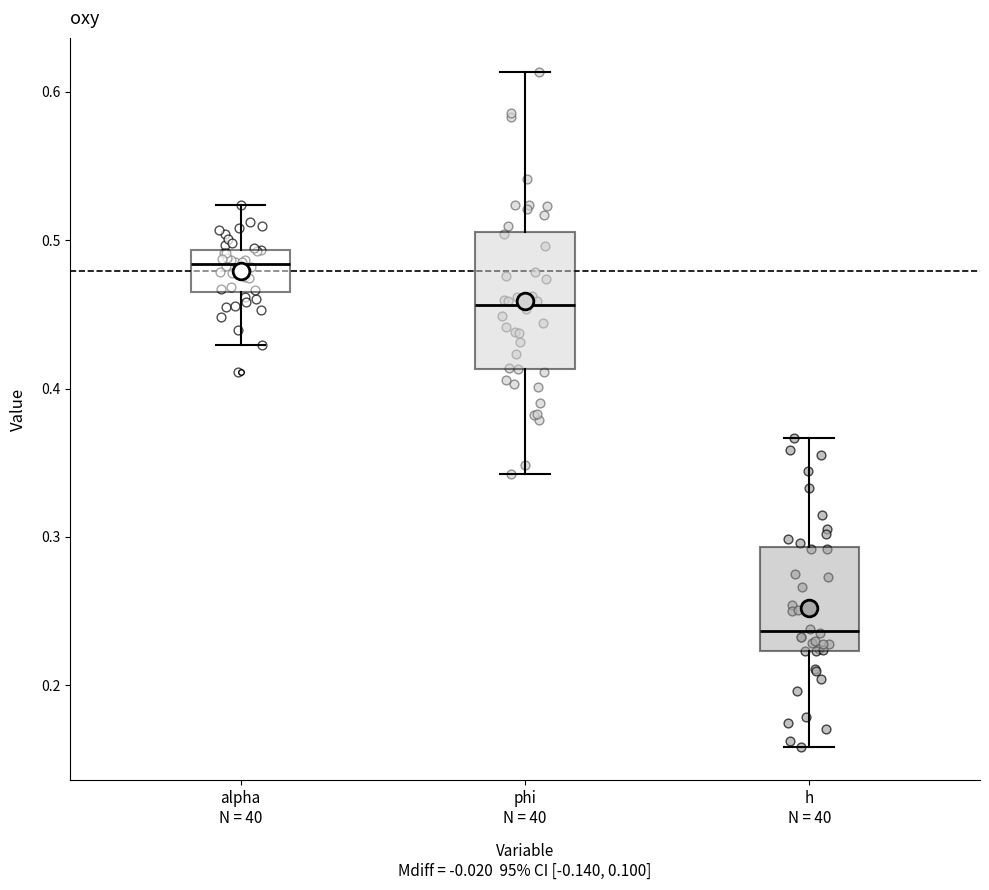

Reading left to right, transcribe this box plot: for each box, give where its median line is, the range the box spans, and where its two whiskers end, as read against the y-axis. The values are not printed on the chart, so give them approximately, as read against the axis.

alpha N = 40: median 0.48, box 0.47 to 0.49, whiskers 0.43 to 0.52
phi N = 40: median 0.46, box 0.41 to 0.51, whiskers 0.34 to 0.61
h N = 40: median 0.24, box 0.22 to 0.29, whiskers 0.16 to 0.37